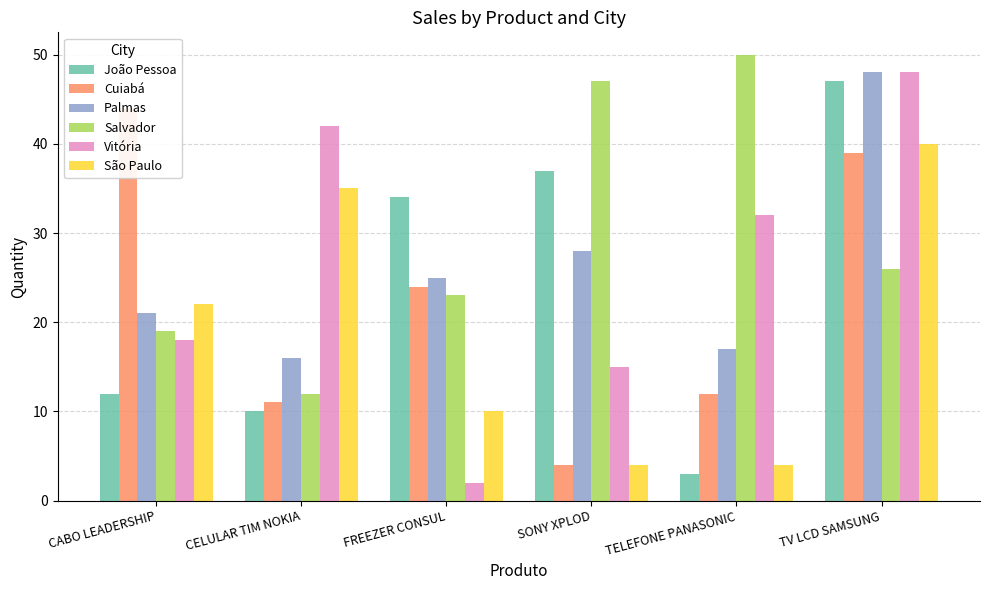

Reading right to left, transcribe all the data shown in this chart.

João Pessoa: TV LCD SAMSUNG=47	TELEFONE PANASONIC=3	SONY XPLOD=37	FREEZER CONSUL=34	CELULAR TIM NOKIA=10	CABO LEADERSHIP=12
Cuiabá: TV LCD SAMSUNG=39	TELEFONE PANASONIC=12	SONY XPLOD=4	FREEZER CONSUL=24	CELULAR TIM NOKIA=11	CABO LEADERSHIP=44
Palmas: TV LCD SAMSUNG=48	TELEFONE PANASONIC=17	SONY XPLOD=28	FREEZER CONSUL=25	CELULAR TIM NOKIA=16	CABO LEADERSHIP=21
Salvador: TV LCD SAMSUNG=26	TELEFONE PANASONIC=50	SONY XPLOD=47	FREEZER CONSUL=23	CELULAR TIM NOKIA=12	CABO LEADERSHIP=19
Vitória: TV LCD SAMSUNG=48	TELEFONE PANASONIC=32	SONY XPLOD=15	FREEZER CONSUL=2	CELULAR TIM NOKIA=42	CABO LEADERSHIP=18
São Paulo: TV LCD SAMSUNG=40	TELEFONE PANASONIC=4	SONY XPLOD=4	FREEZER CONSUL=10	CELULAR TIM NOKIA=35	CABO LEADERSHIP=22